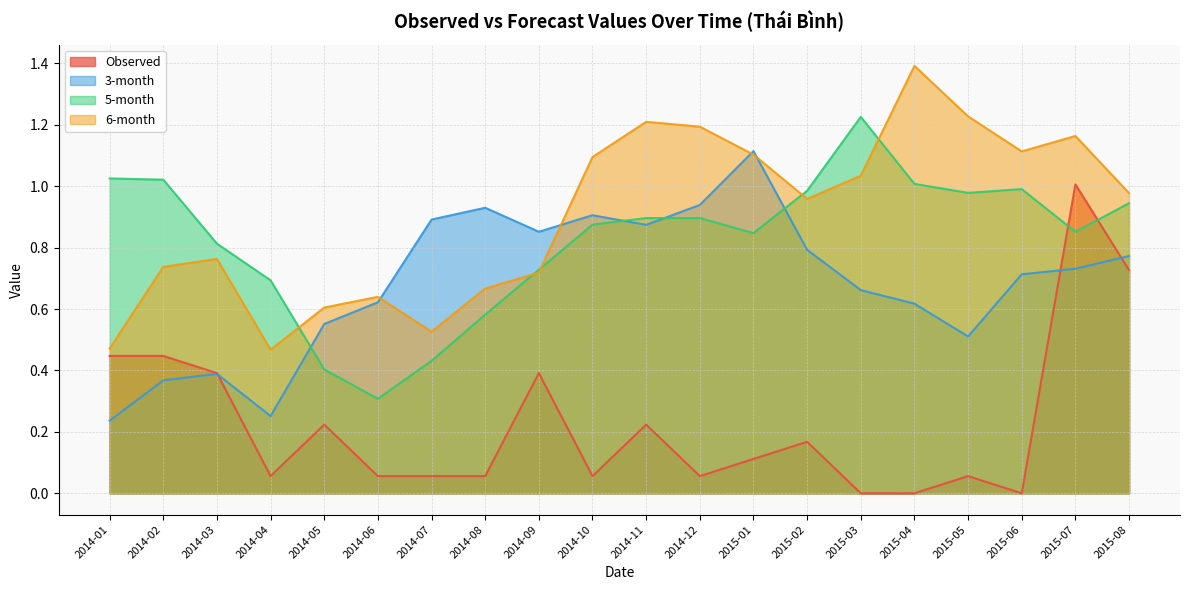

What position from the right is 2014-06?

15